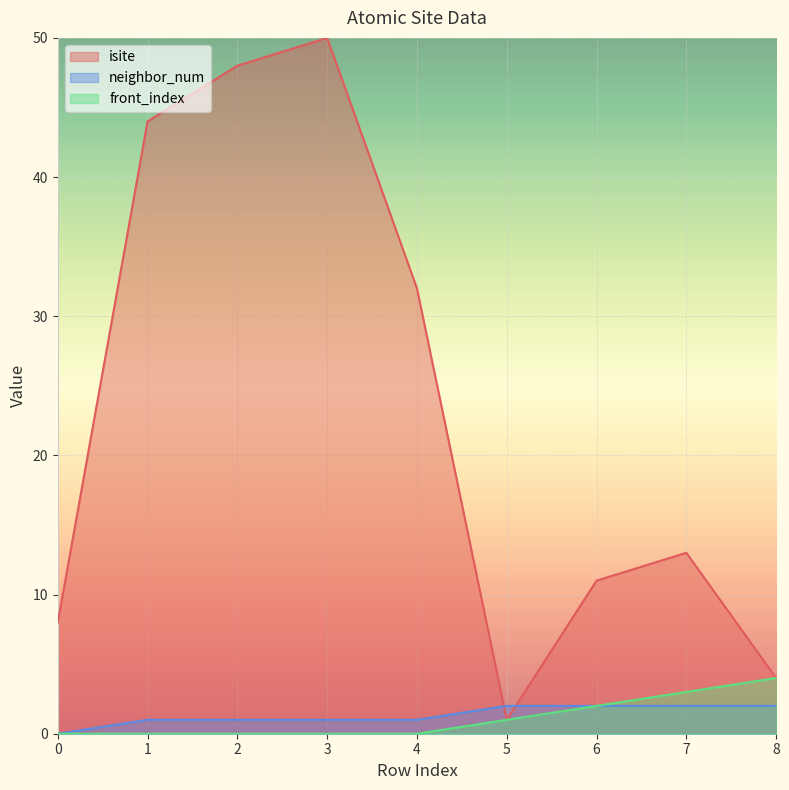

The value of neighbor_num at 7 is 3. True or false?

False